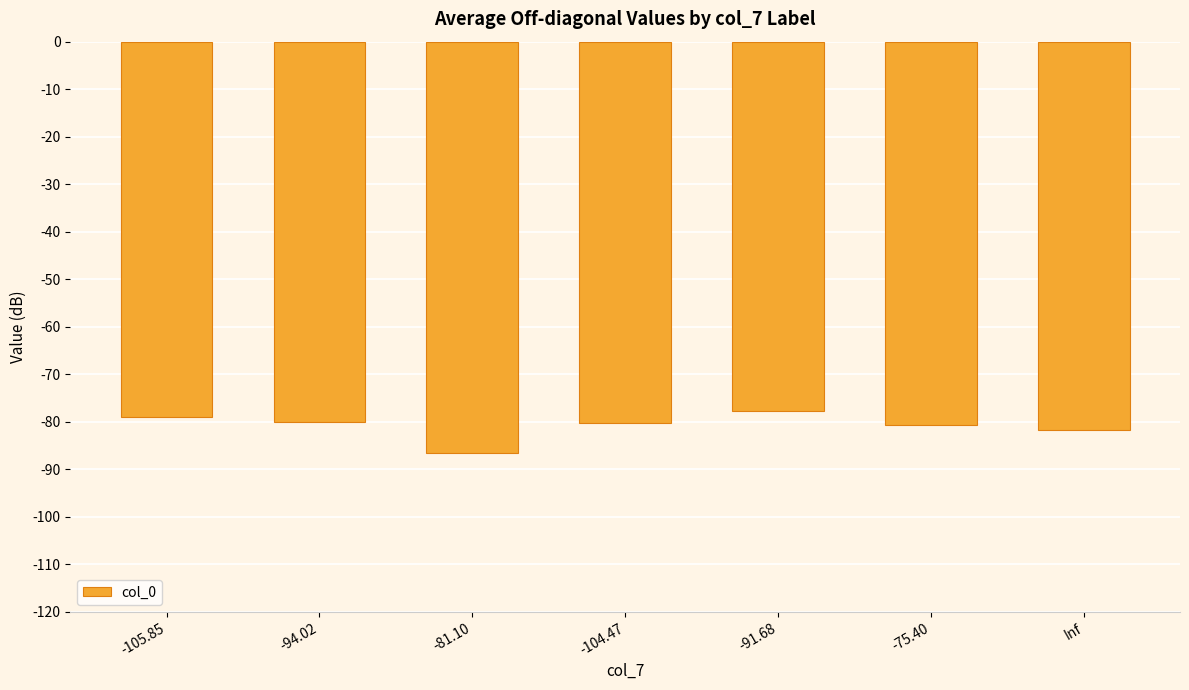

True or false: the data shows -53.7 at -91.68.

False